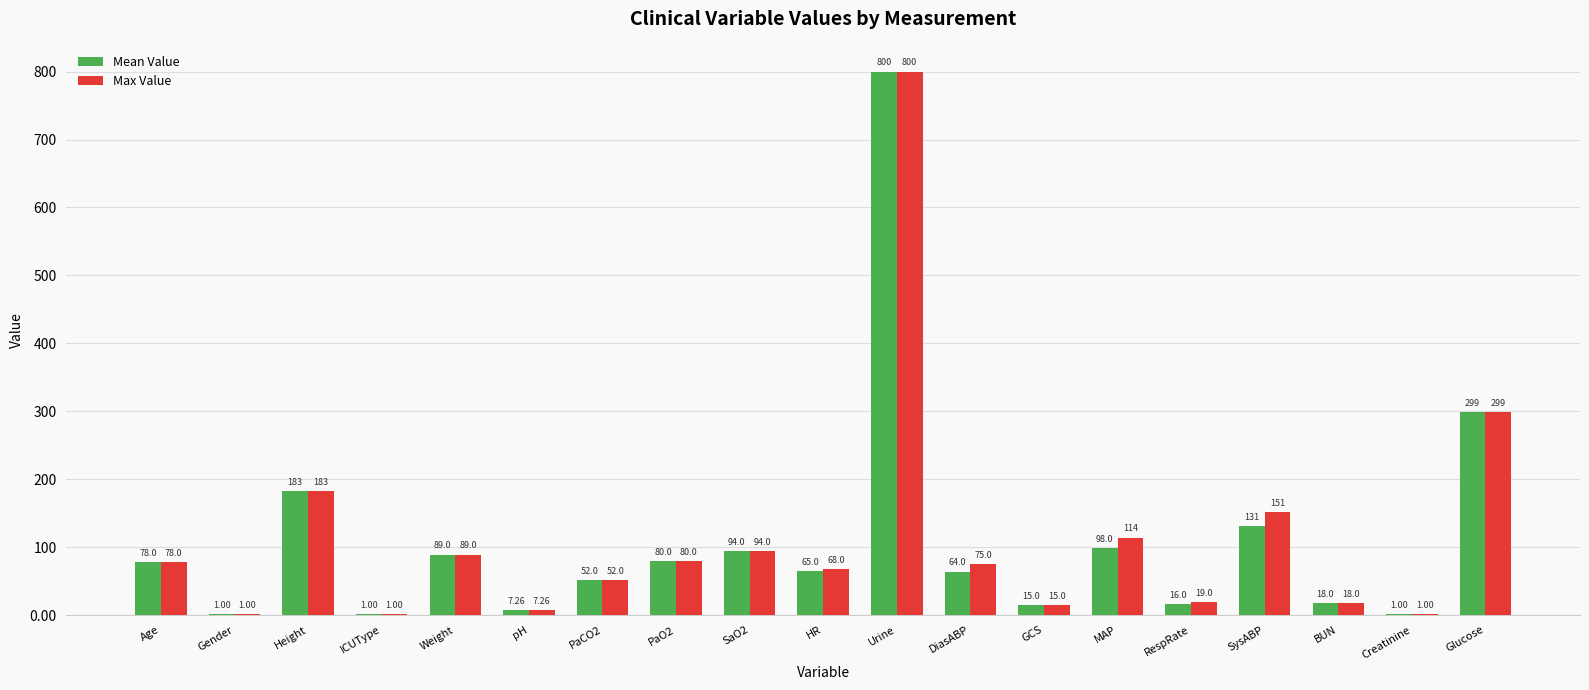

What is the sum of all Max Value values?

2145.2